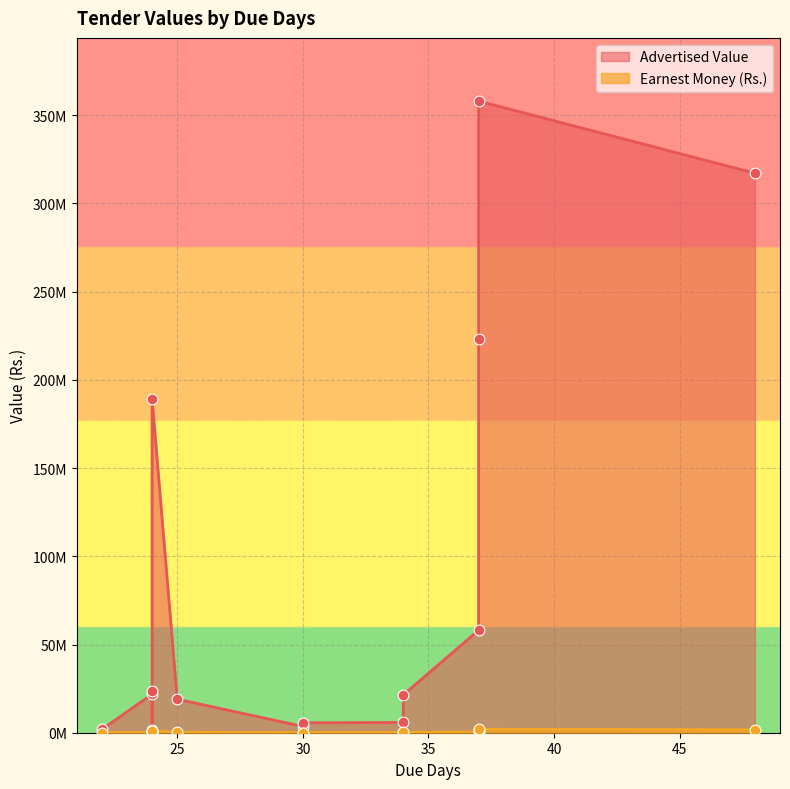

Is the value of Earnest Money (Rs.) at 37 greater than the value of Advertised Value at 30?

No